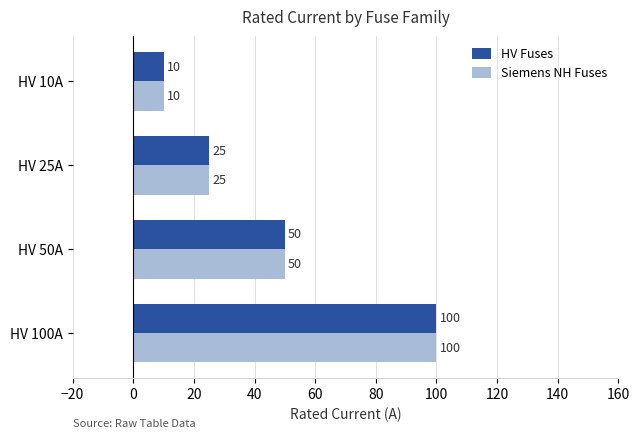

What is the approximate value of Siemens NH Fuses at HV 10A, to the nearest 5?

10